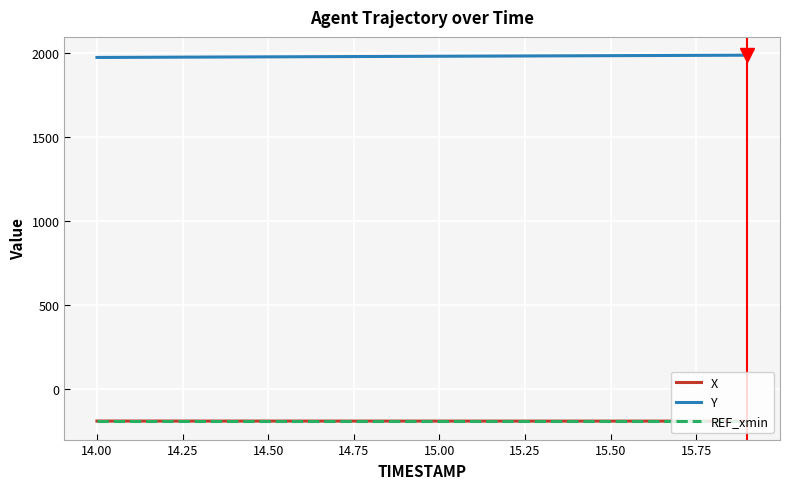

True or false: Y and X intersect in this chart.

False